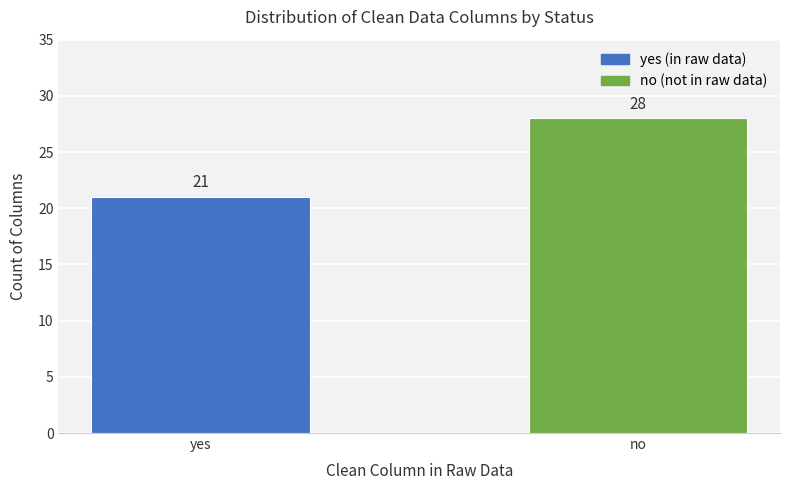

Where is the data nearest to the value 24?

yes